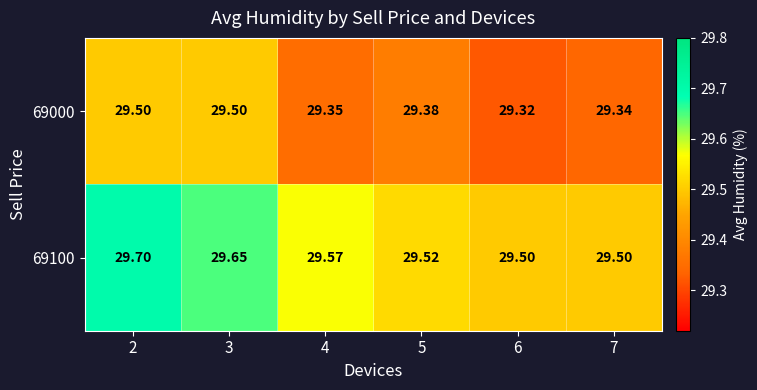

Is the value of 69000 at 6 greater than the value of 69100 at 6?

No